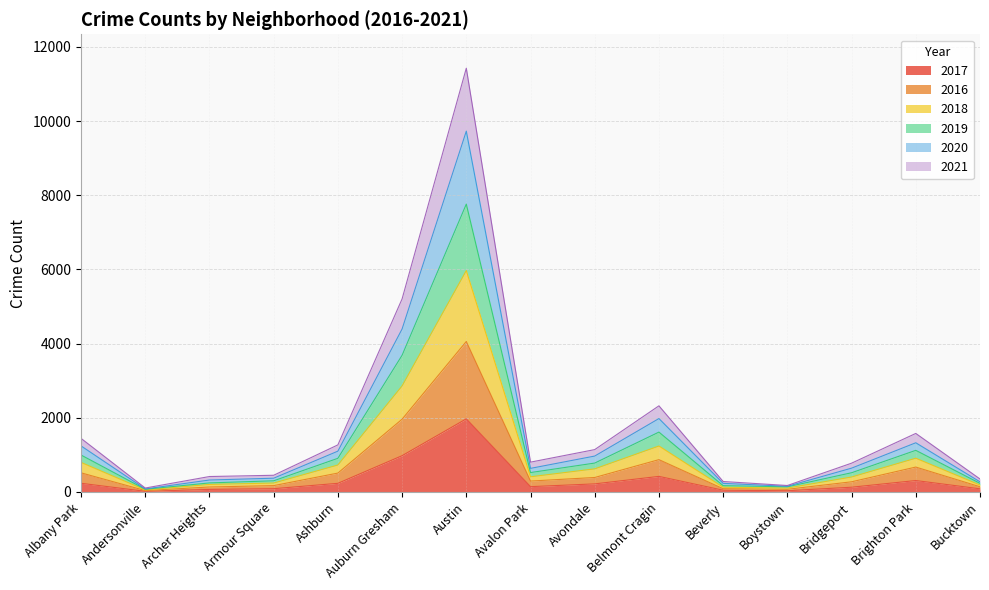

What position from the left is Austin?

7